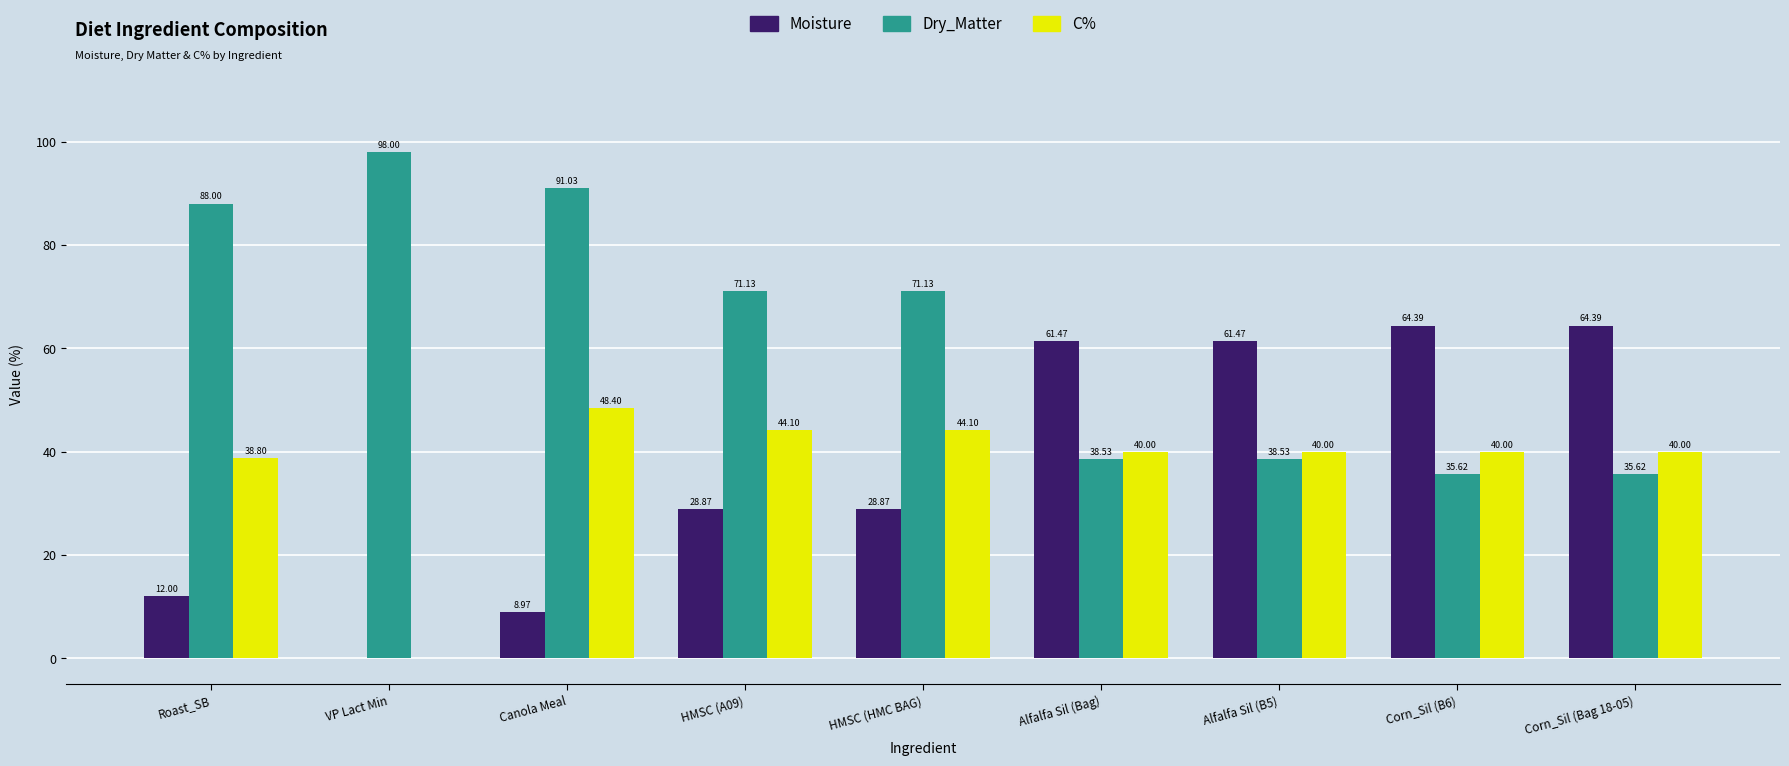

At which label does C% reach its peak?

Canola Meal